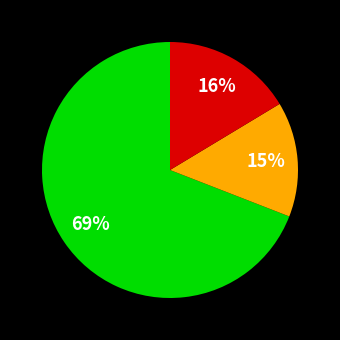

To the nearest percent, what is the average slice percentage?

33%